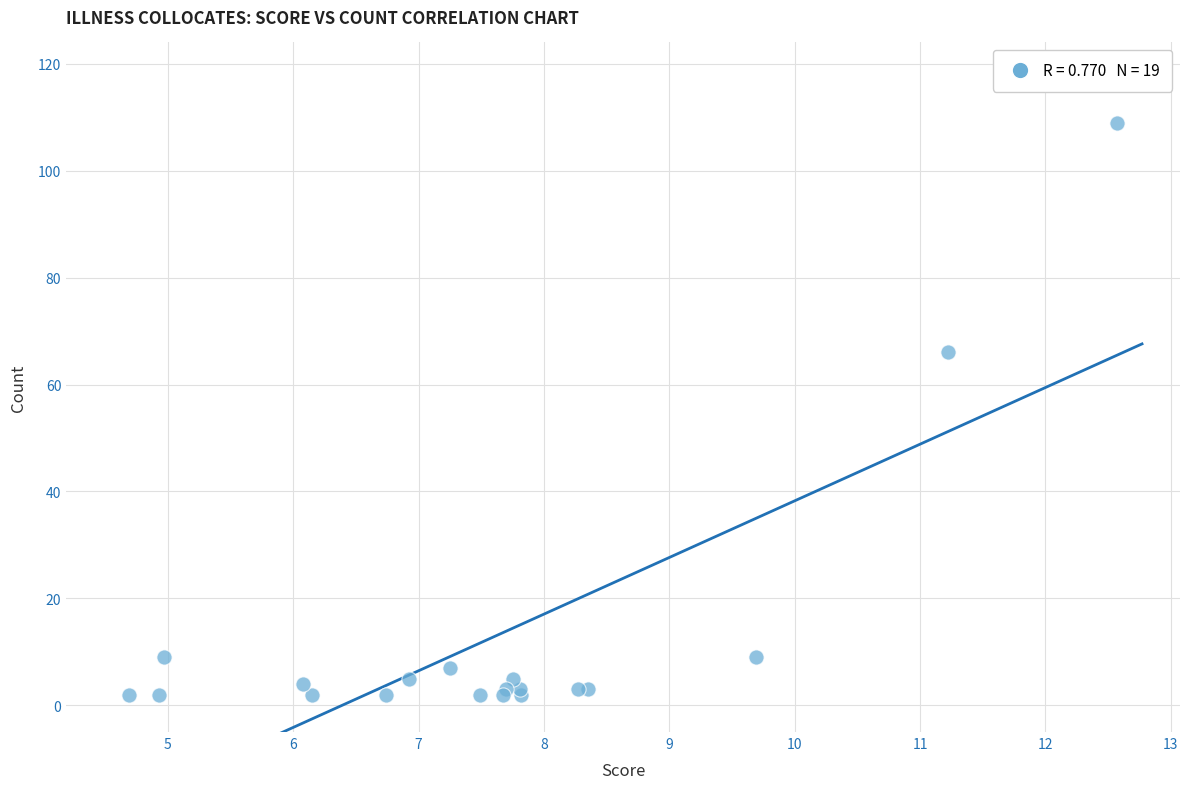

What Y value in the scatter plot is closest to 55?

66